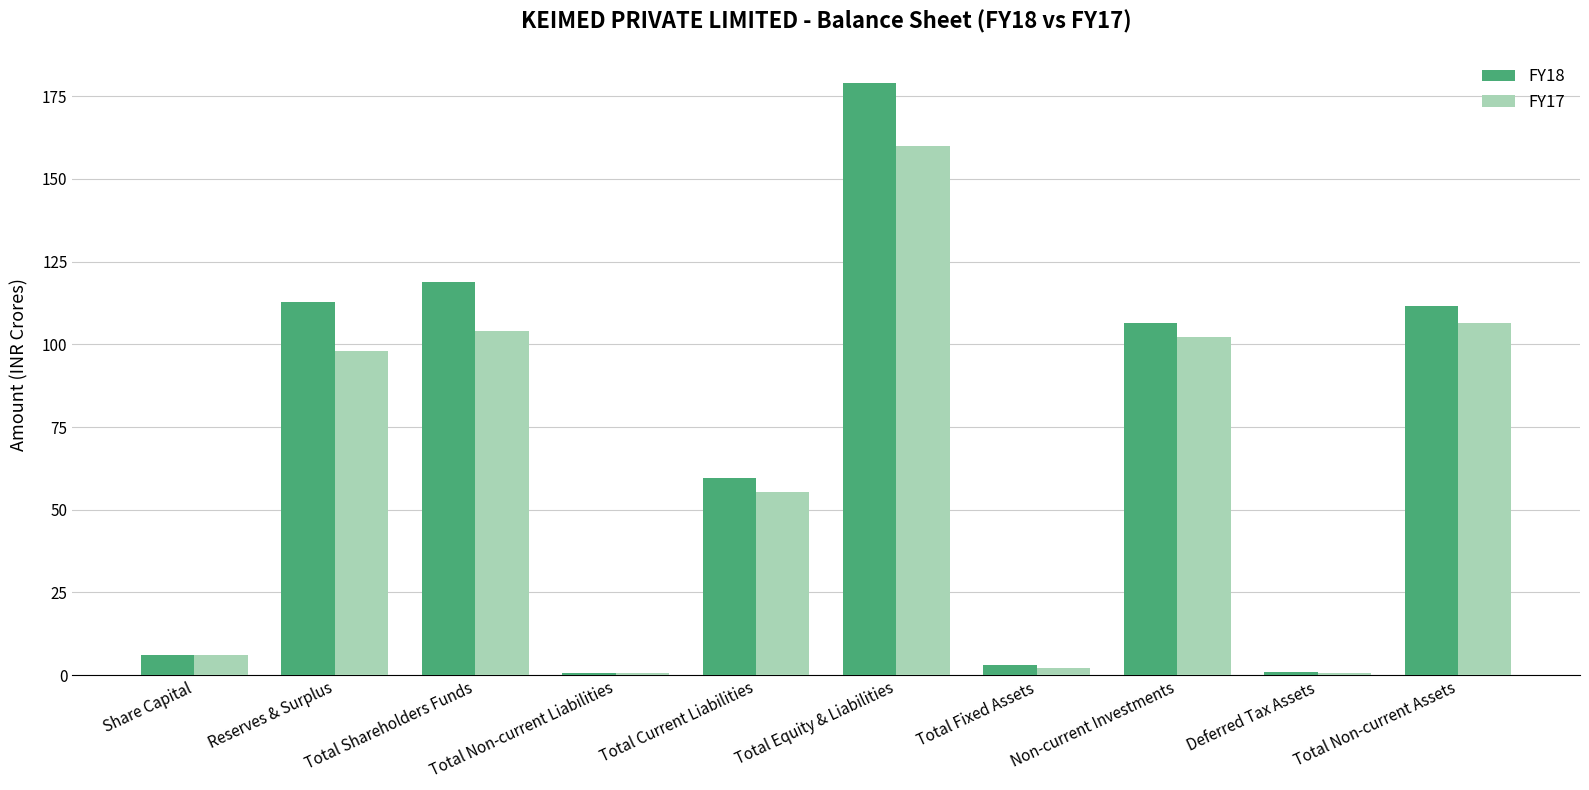

Read the FY17 value at Total Current Liabilities.

55.3